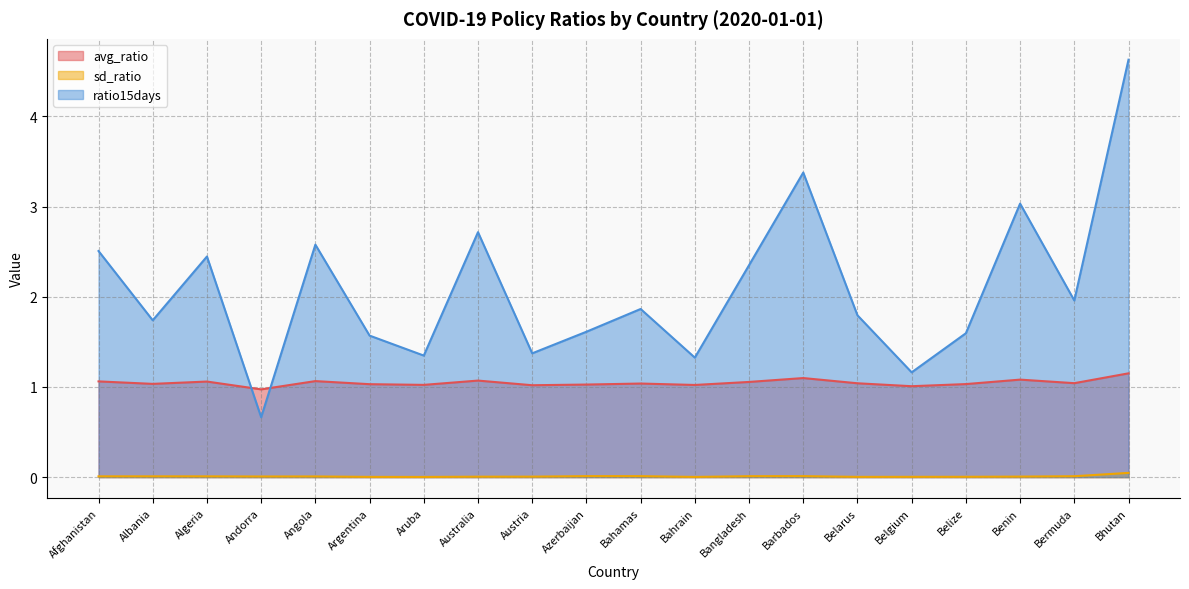

True or false: sd_ratio has a value of 0.0 at Bahrain.

False